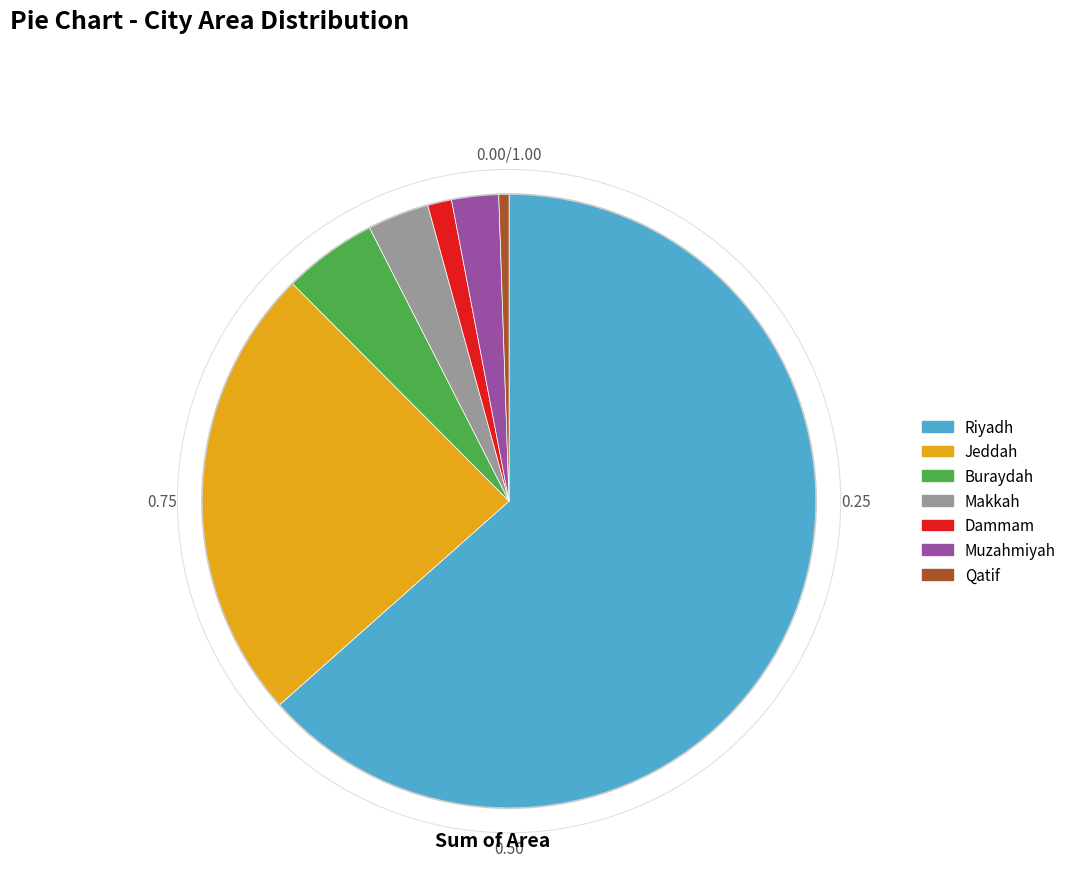

Does Riyadh represent more than half of the total?

Yes